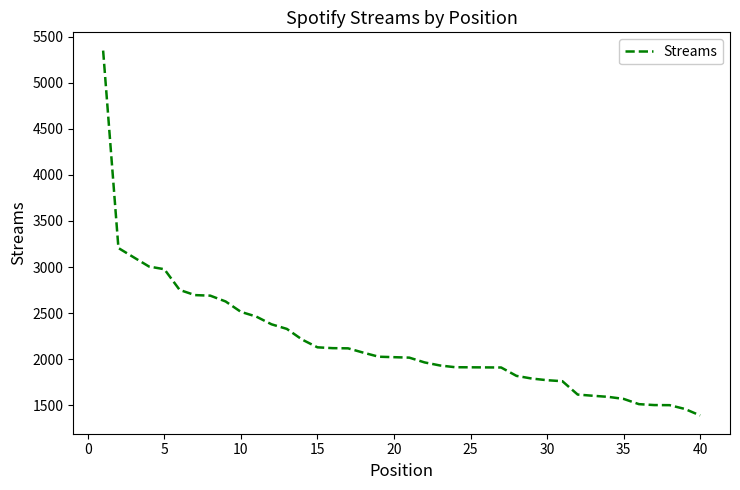

What is the smallest value displayed?

1388